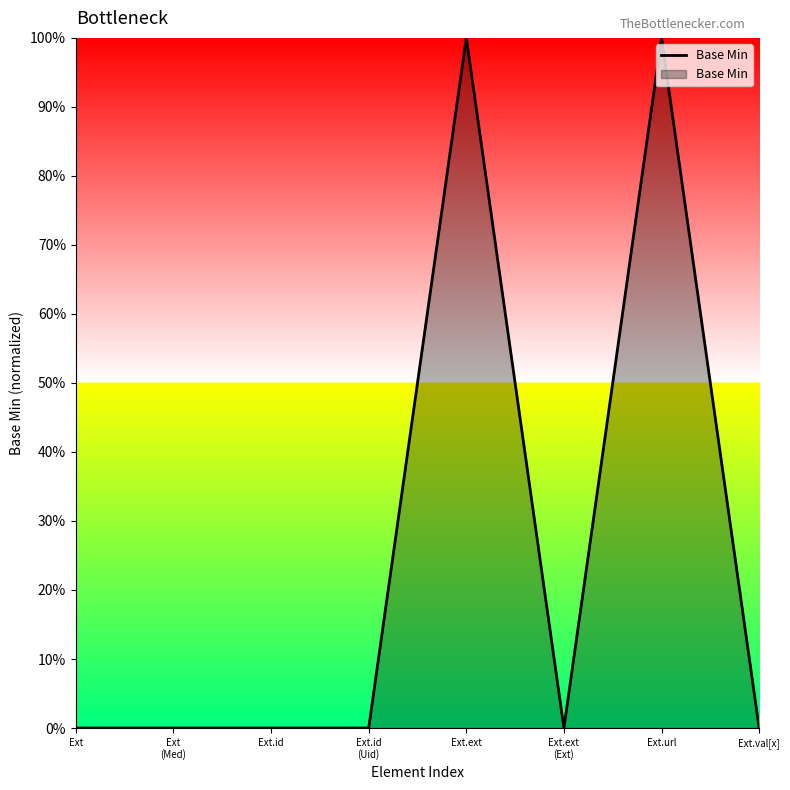

How many interior local valleys (lower than both neighbors) does the data have?

1